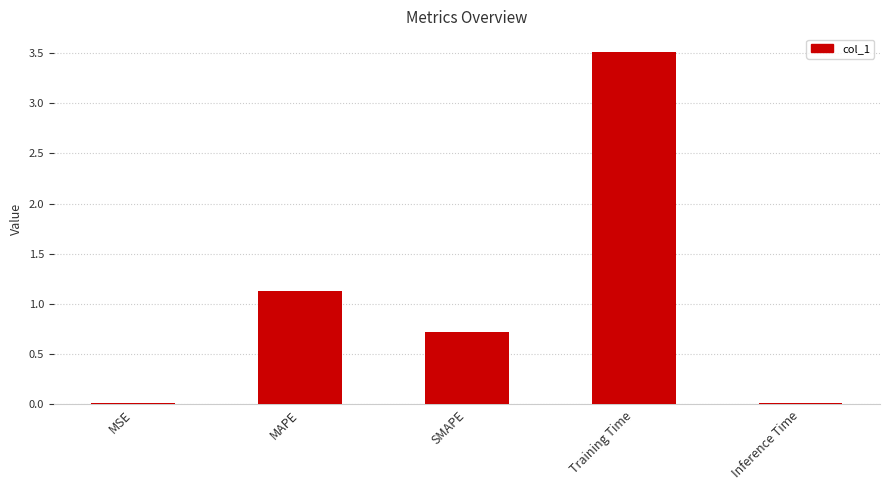

How many bars are there in total?

5